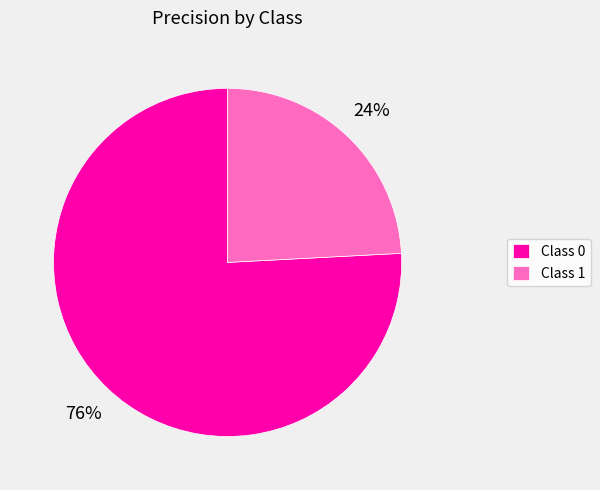

Combined, do Class 0 and Class 1 account for over 50%?

Yes